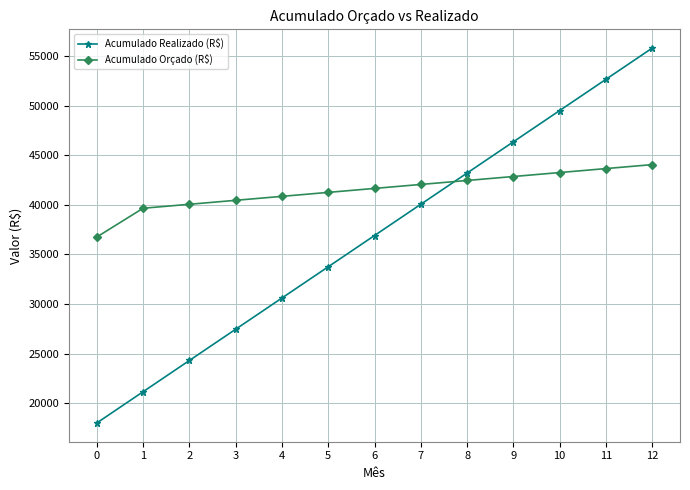

How many times do Acumulado Orçado (R$) and Acumulado Realizado (R$) cross each other?

1